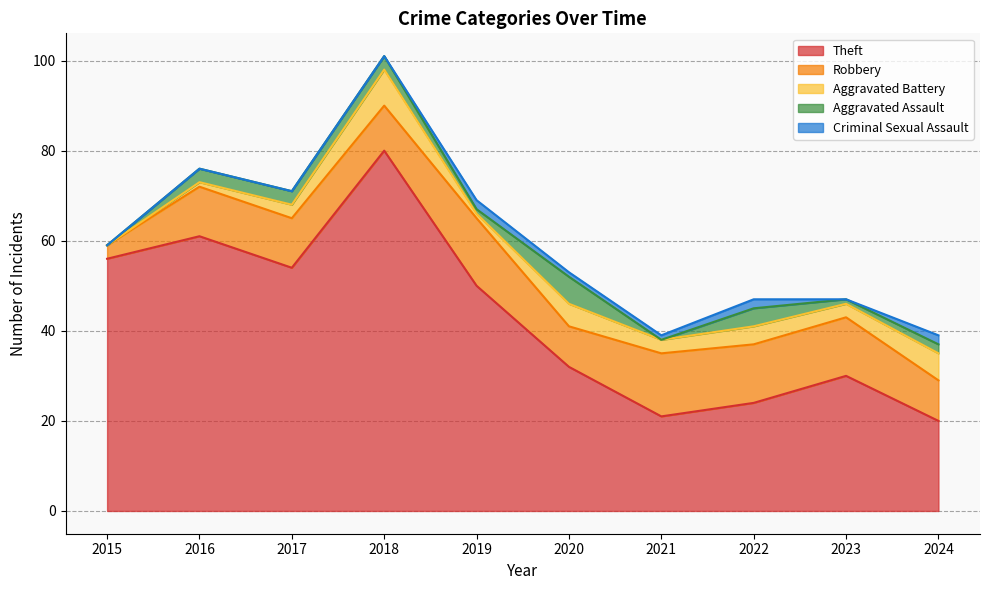

How many values in the Aggravated Assault series are below 3?

5